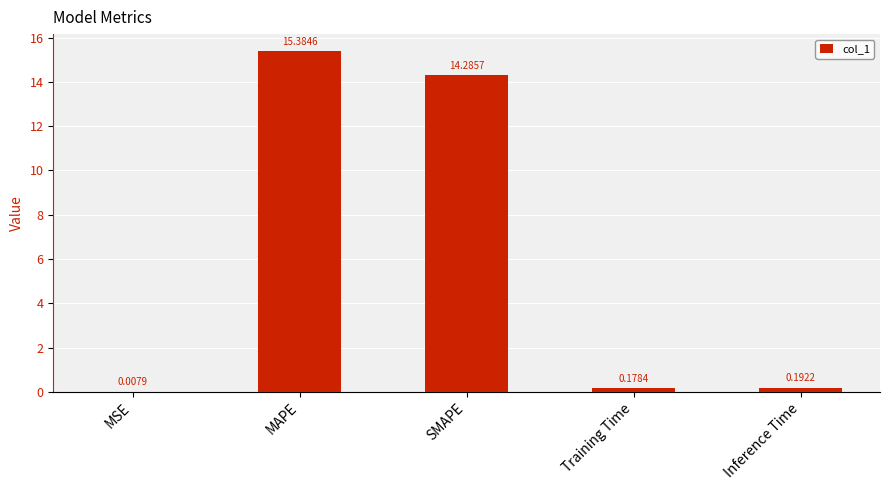

What is the sum of all values?

30.0